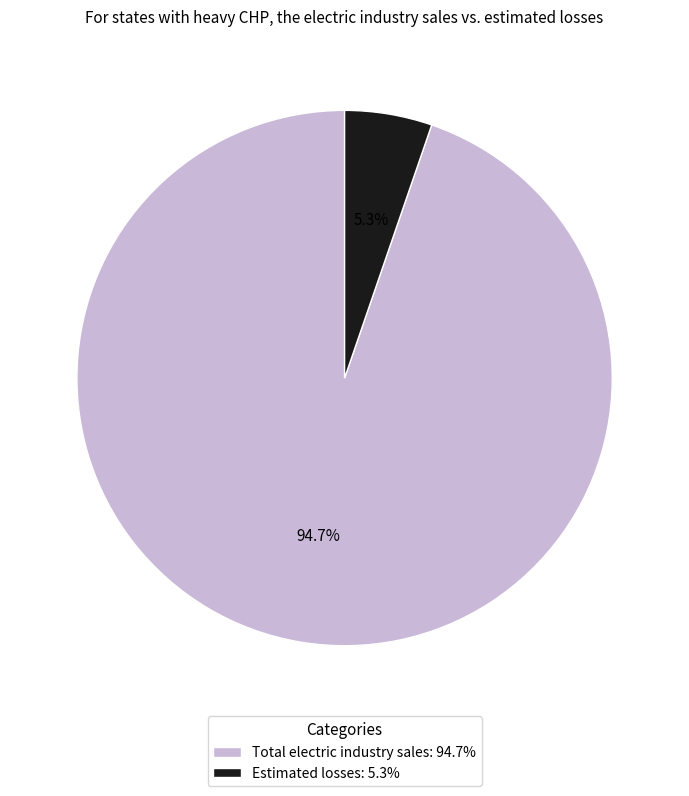

Rank the categories by value from highest to lowest.

Total electric industry sales, Estimated losses